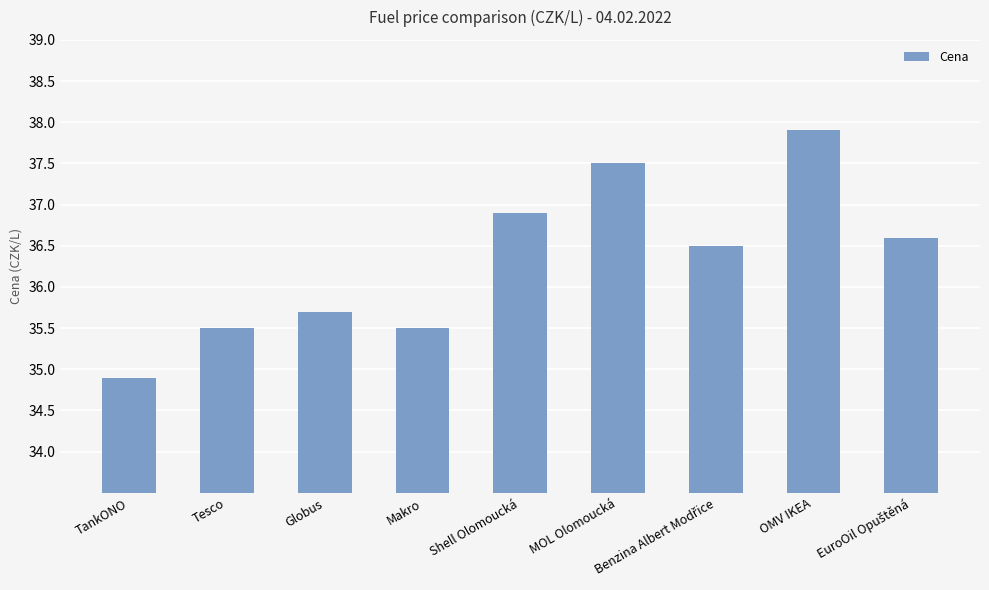

Is it true that the value at Globus is 47.1?

False